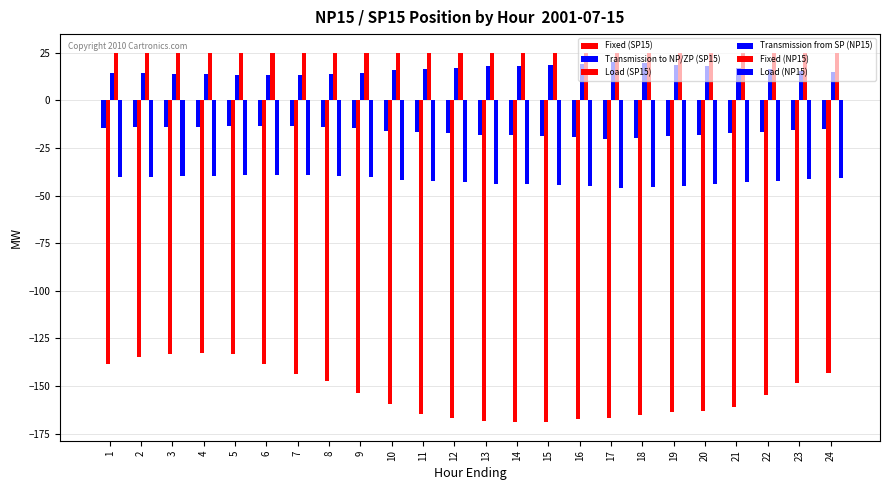

Does the chart contain any negative values?

Yes